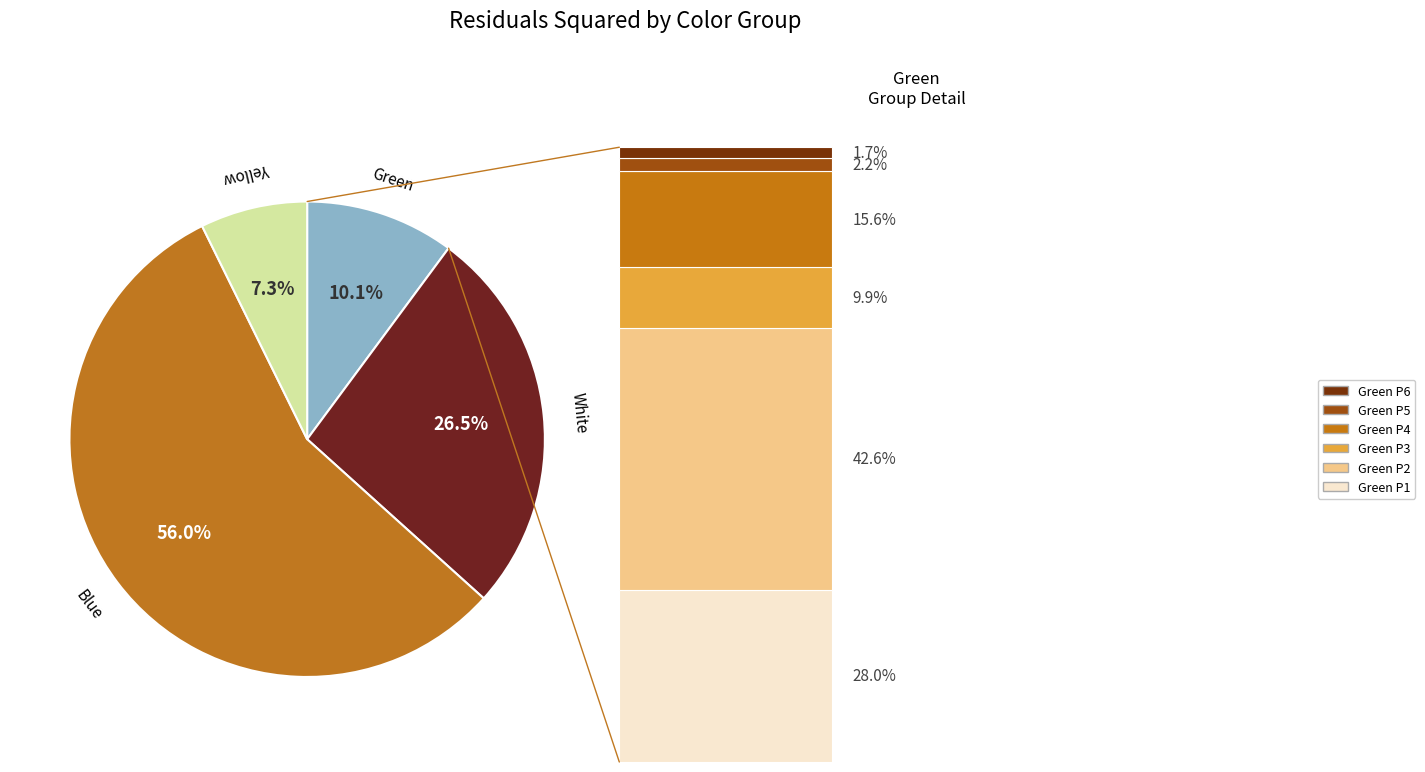

How many slices are in this pie chart?

4